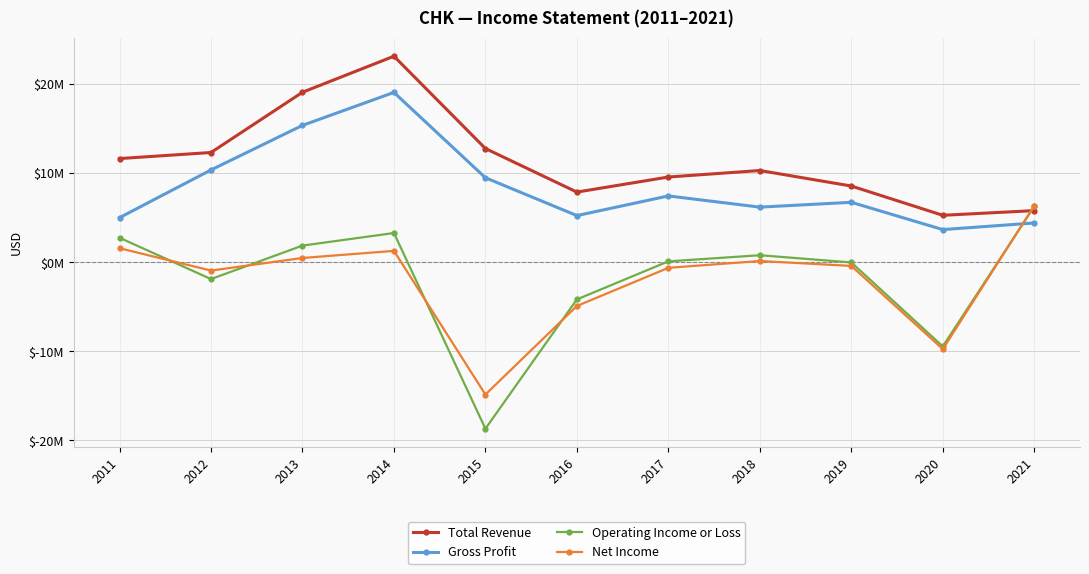

Which category has the highest value across all series?

2014